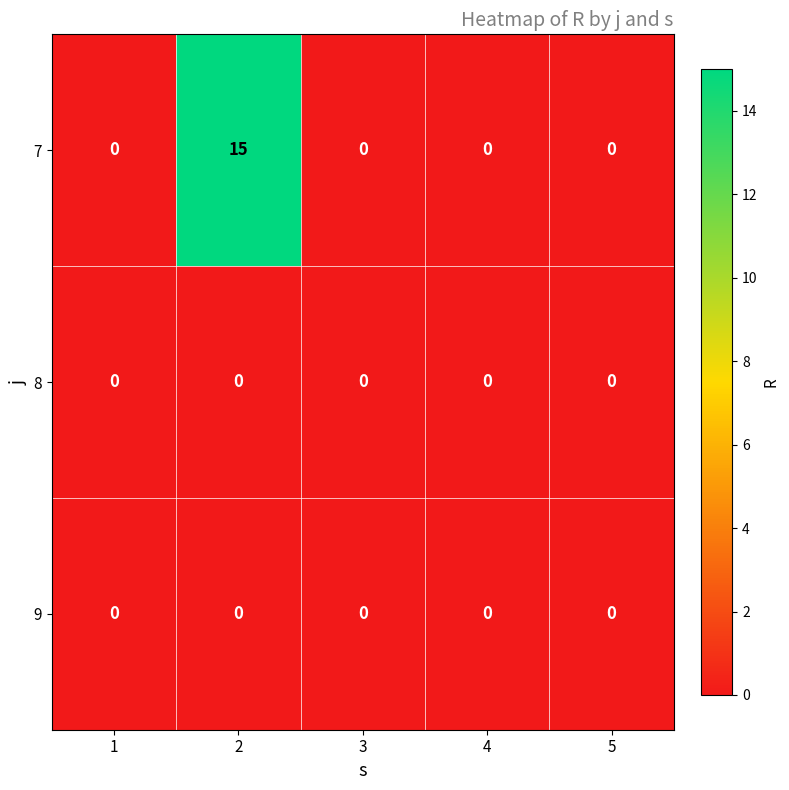

The 8 series shows 0 at 5. True or false?

True